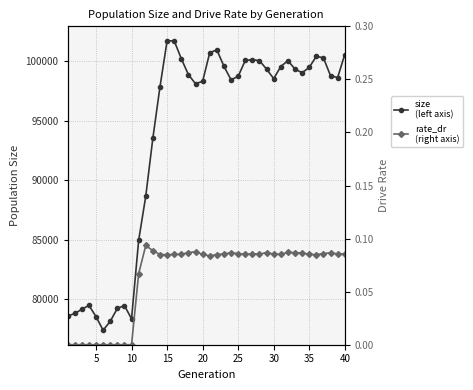

True or false: rate_dr (right axis) and size (left axis) intersect in this chart.

False